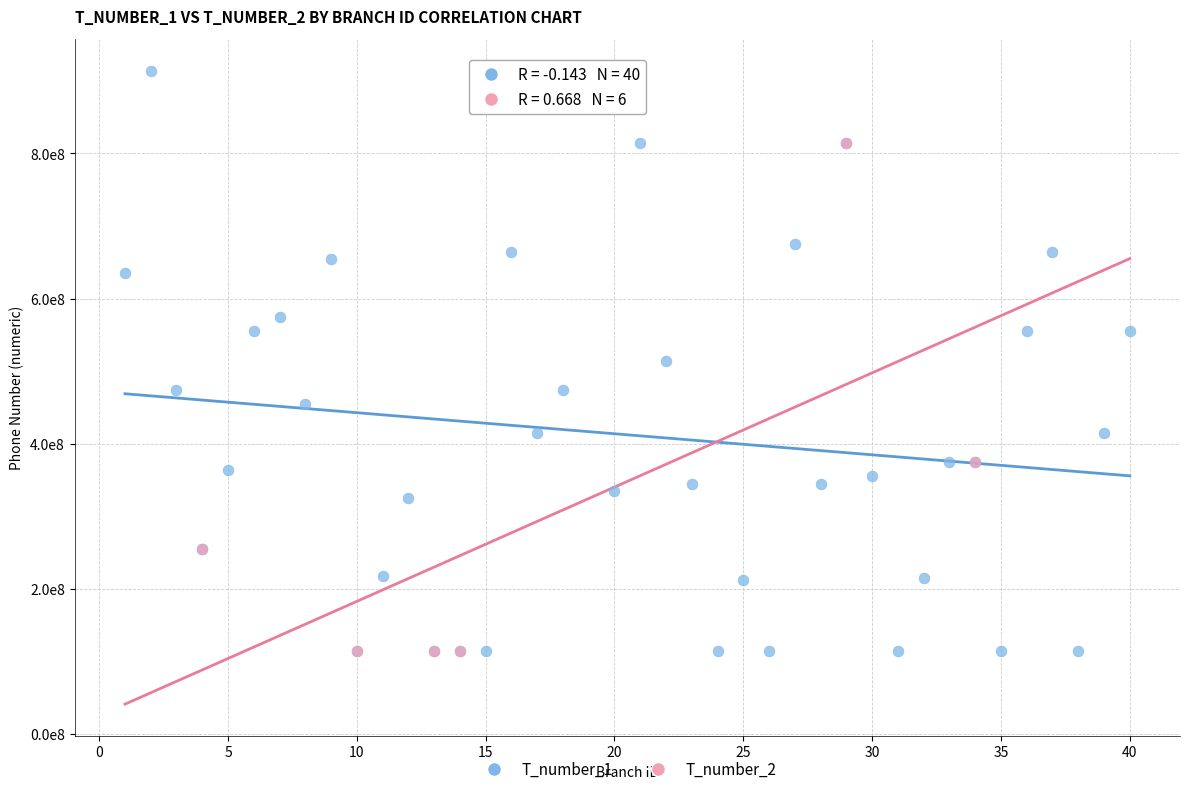

What are all the series names shown in the legend?

T_number_1, T_number_2